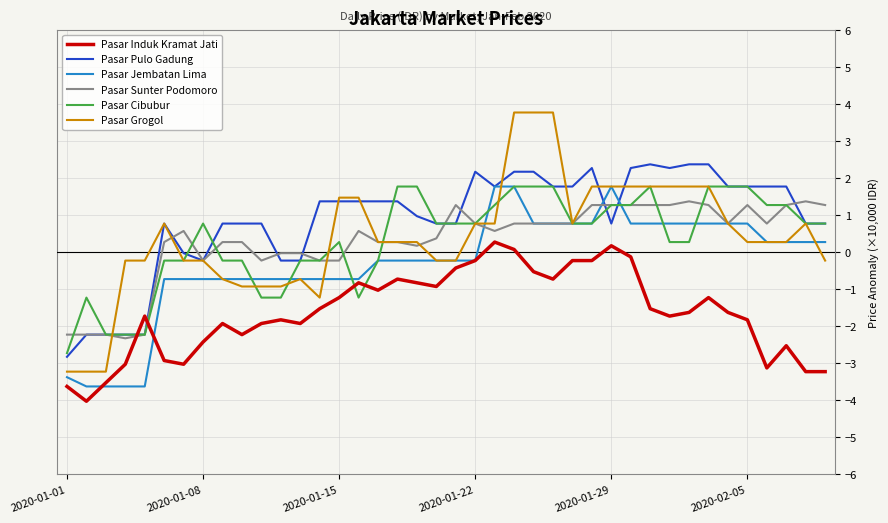

How many negative values does the Pasar Induk Kramat Jati series have?

37